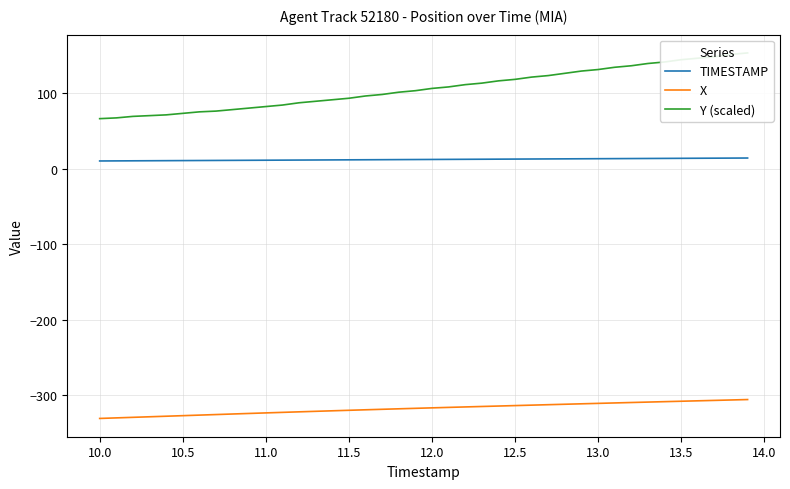

True or false: Y (scaled) has more than 0 interior local peaks.

False